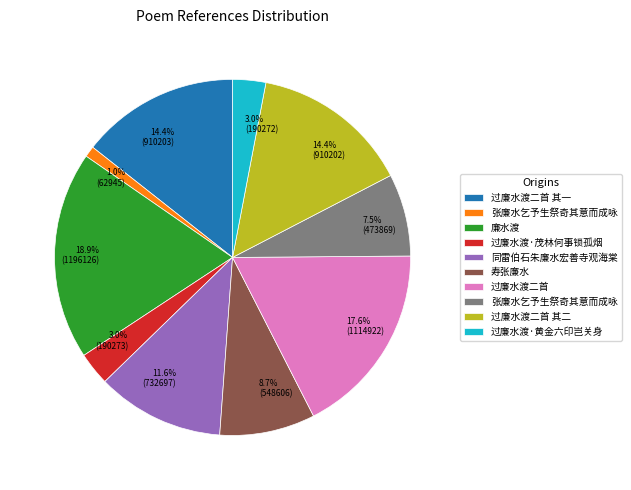

To the nearest percent, what is the difference between the largest and smallest slice percentages?

18%